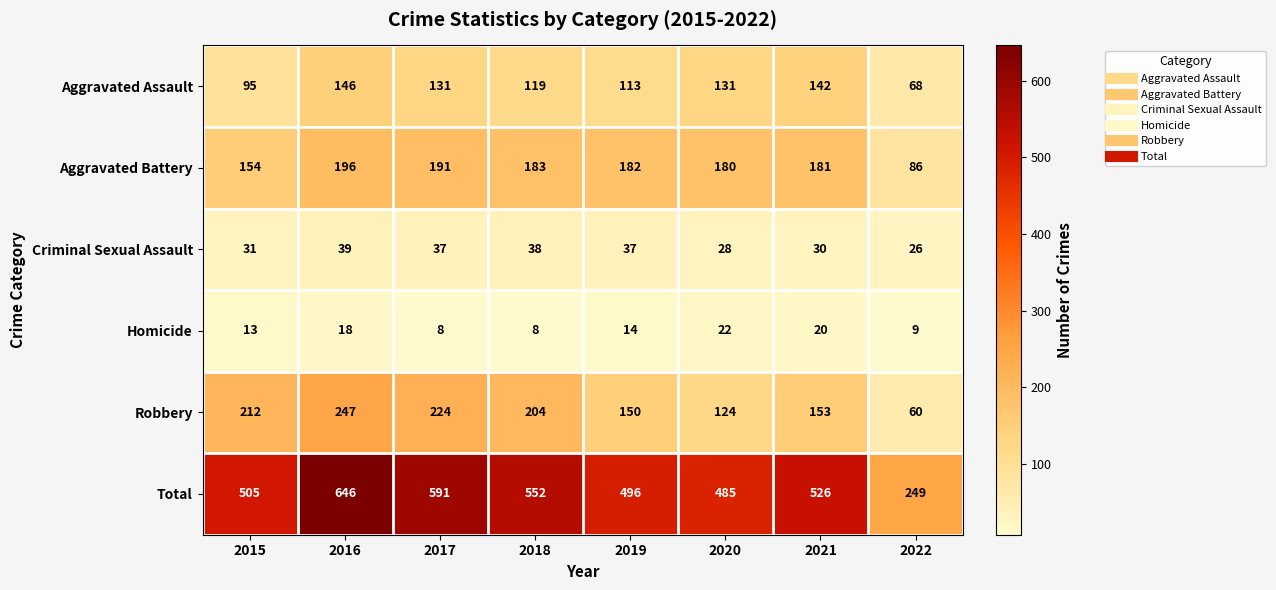

What is the difference between the maximum and minimum values in the Criminal Sexual Assault series?

13